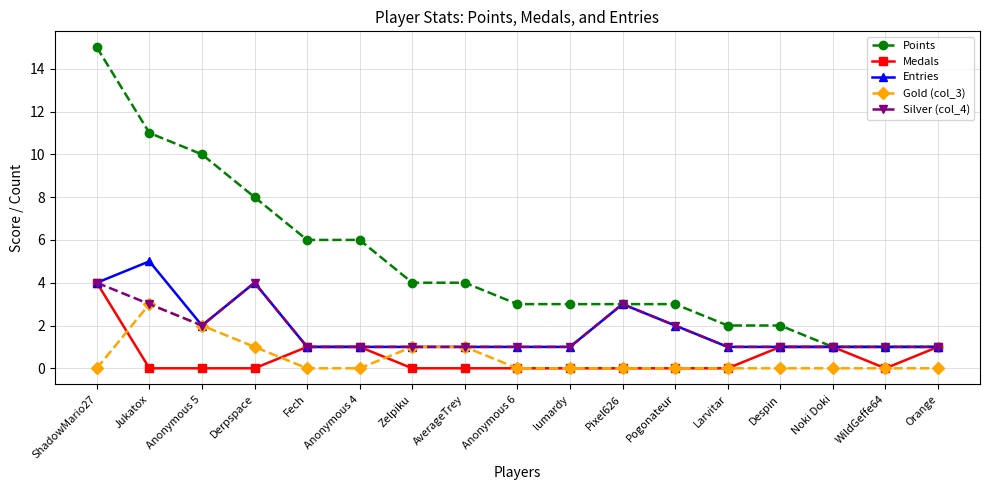

At which category is the sum across all series the highest?

ShadowMario27